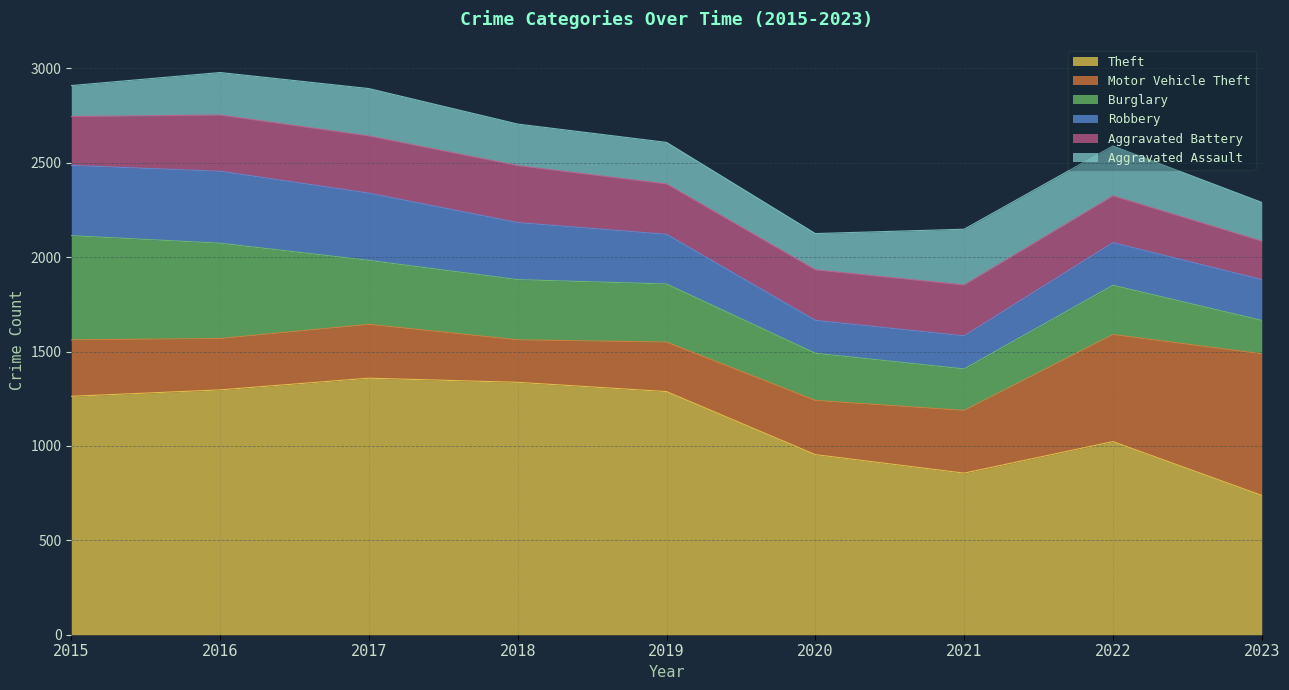

In Motor Vehicle Theft, how many points are lower than both neighbors (excluding endpoints)?

2